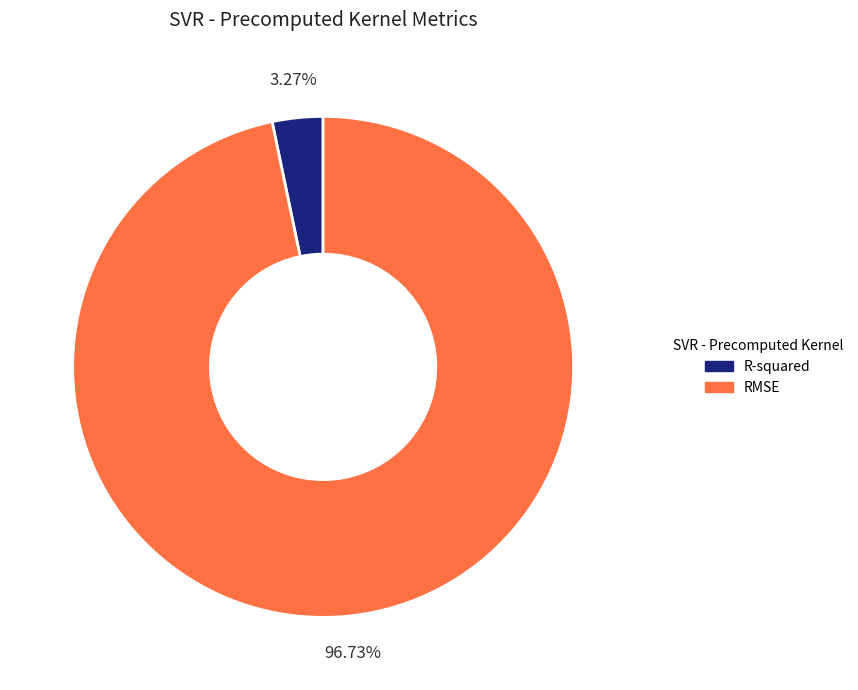

Rank the categories by value from highest to lowest.

RMSE, R-squared